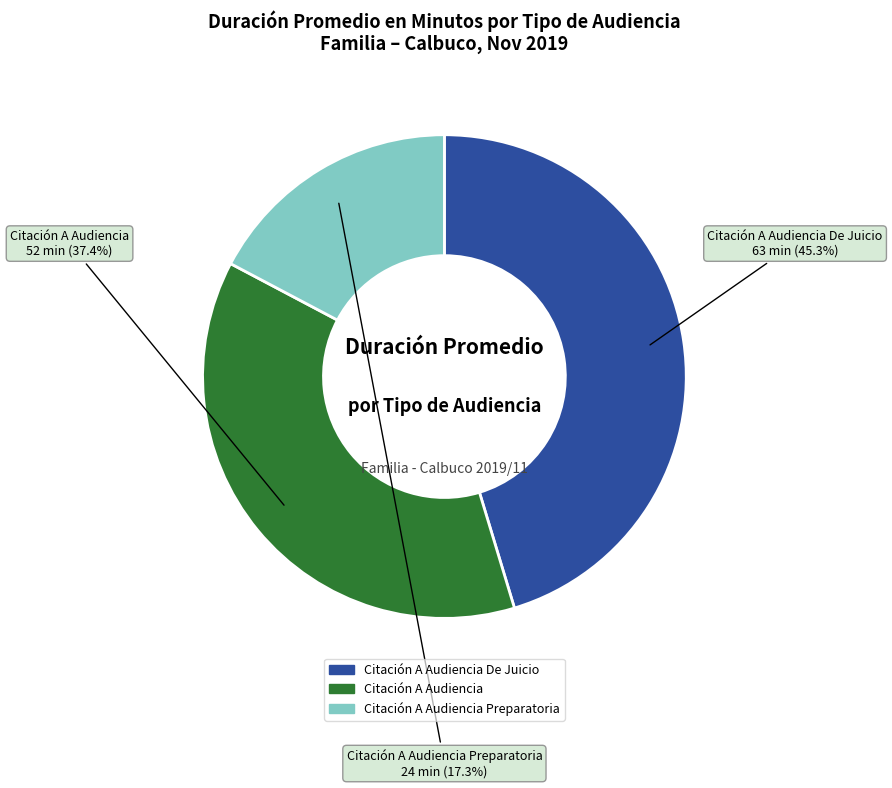

Is there a majority slice in this chart?

No